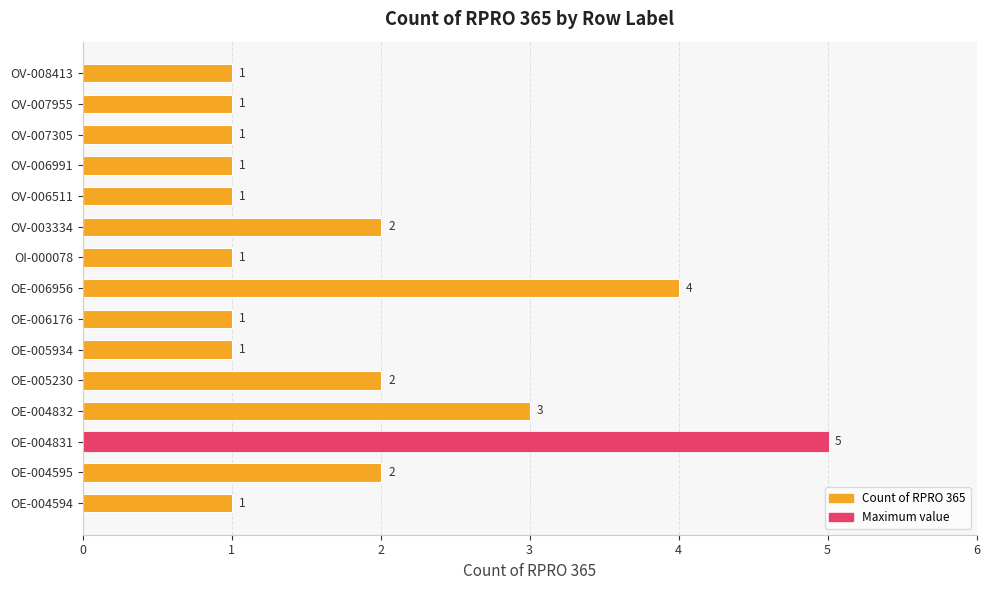

At which label is the value closest to 3?

OE-004832